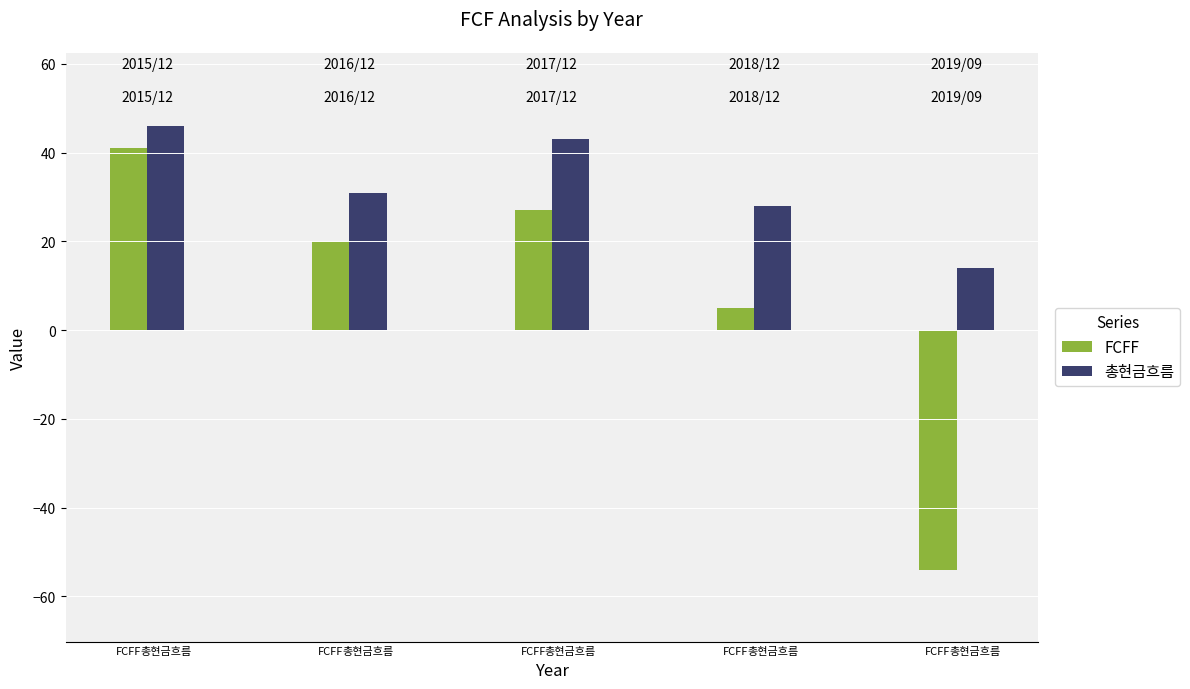

Which series changed the most between FCFF and FCFF?

FCFF